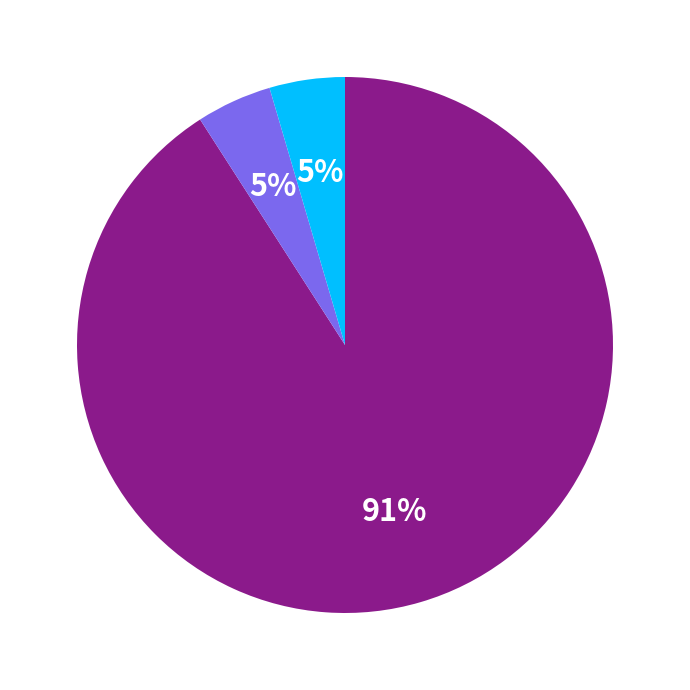

To the nearest percent, what is the average slice percentage?

33%